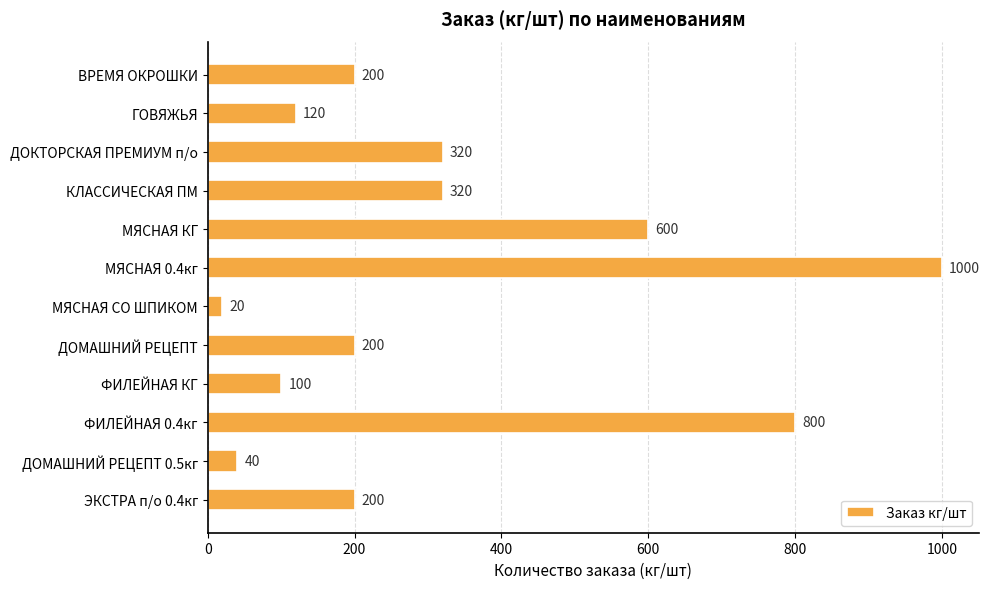

Between КЛАССИЧЕСКАЯ ПМ and ВРЕМЯ ОКРОШКИ, which is larger?

КЛАССИЧЕСКАЯ ПМ